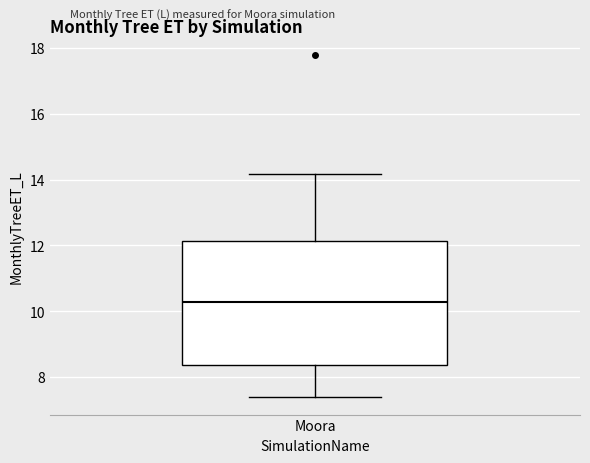

Where is the upper edge of the box for Moora on the y-axis? The values are not printed on the chart, so give them approximately, as read against the axis.

12.2